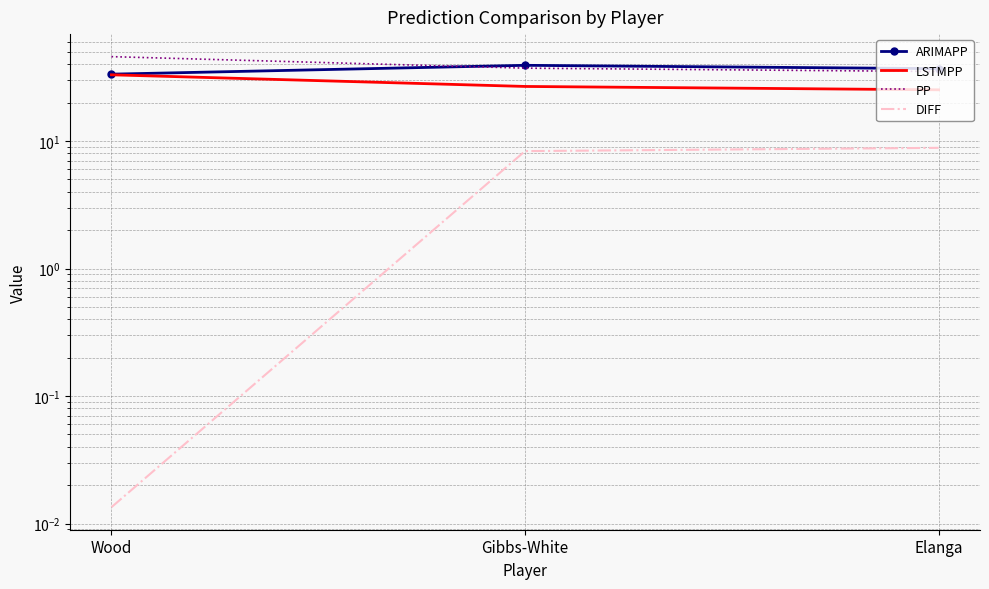

What is the difference between the DIFF values at Gibbs-White and Elanga?

0.5